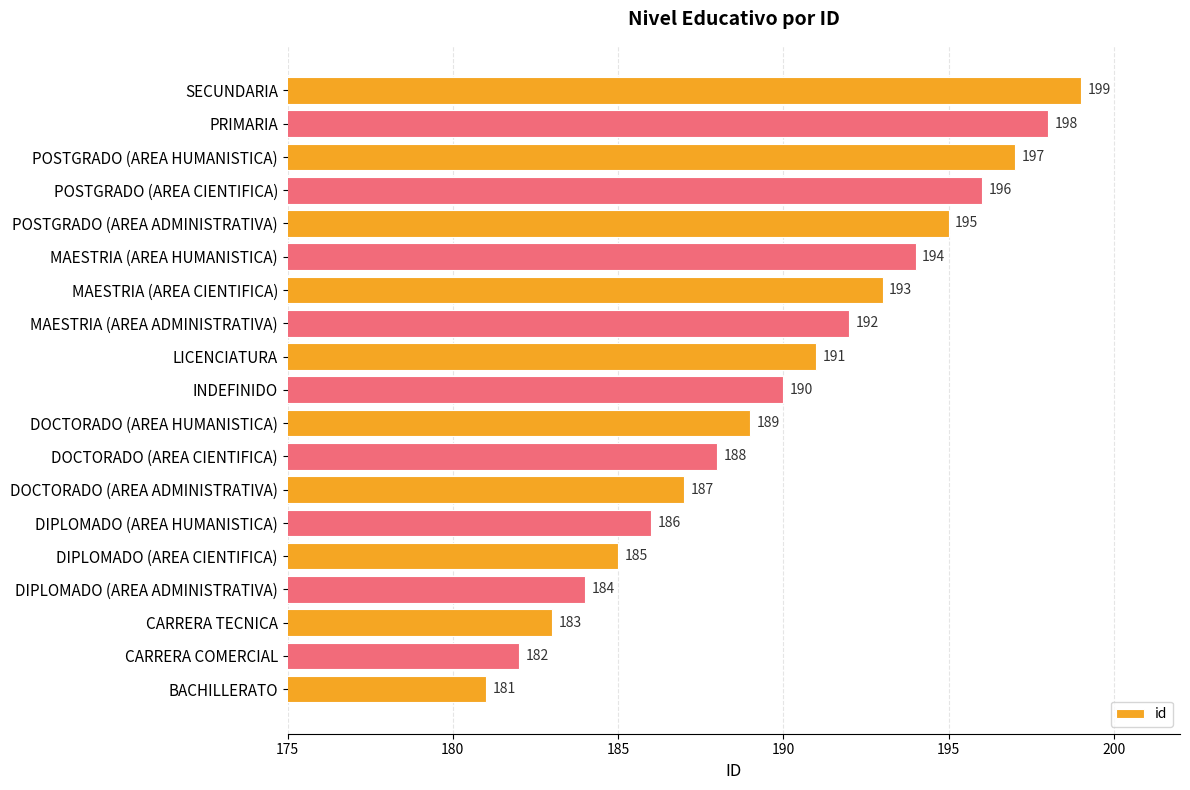

What is the minimum value shown in the chart?

181